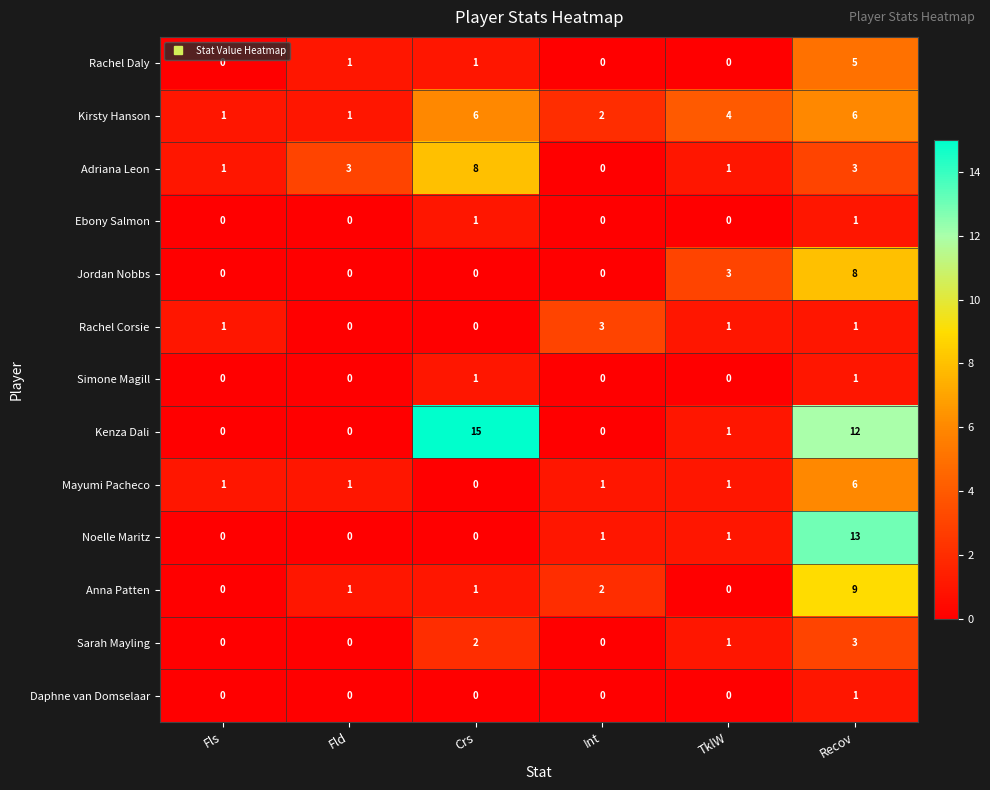

What is the difference between the second highest and second lowest values in the Jordan Nobbs series?

3